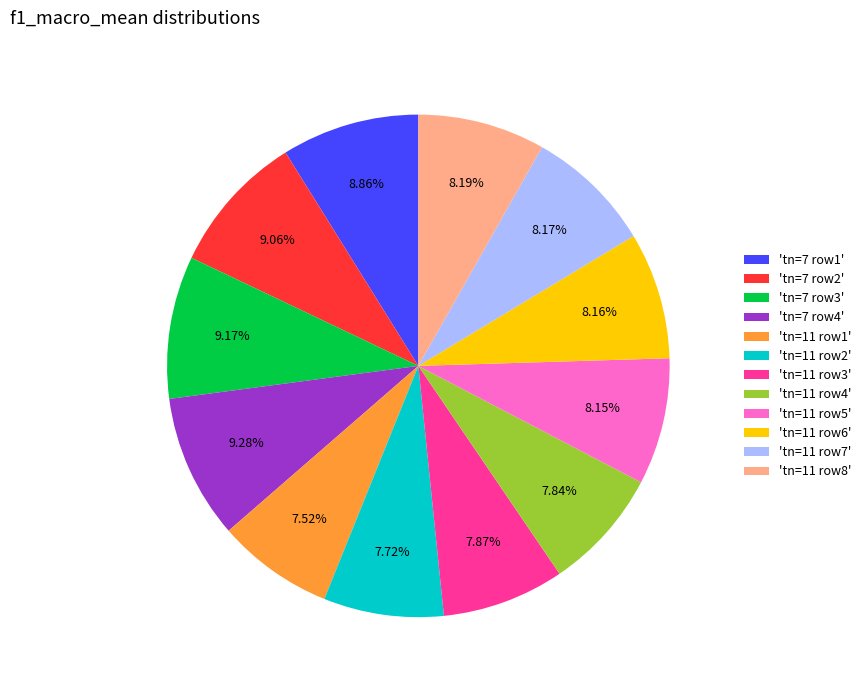

Does 'tn=11 row5' account for over 50% of the chart?

No